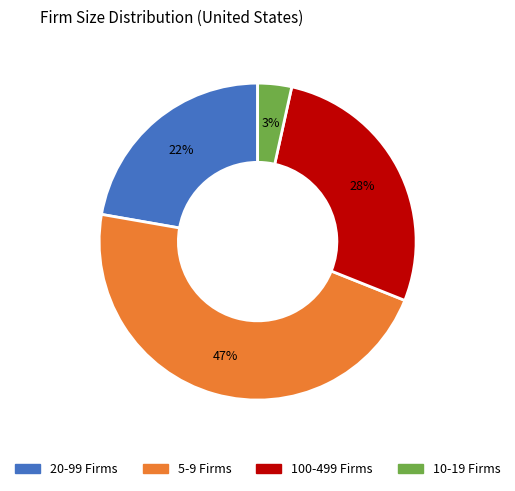

How many slices are in this pie chart?

4